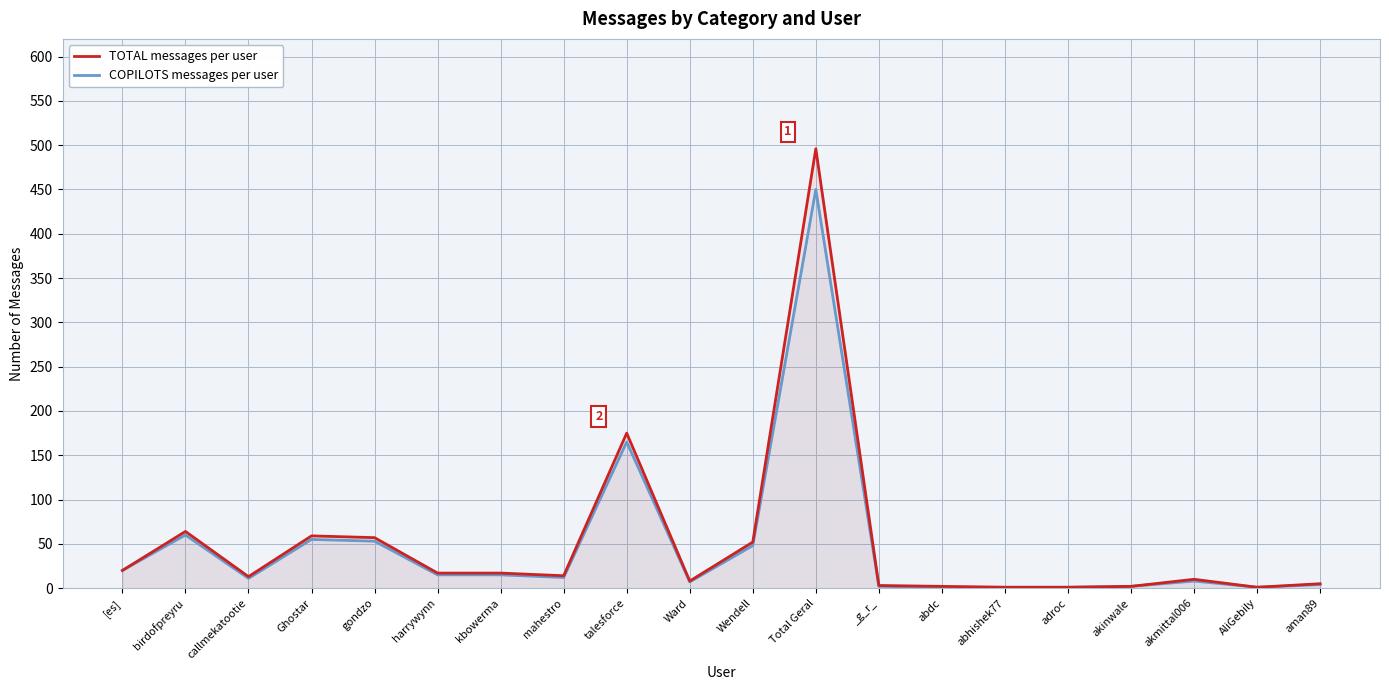

List the series in order of their overall mean, highest first.

TOTAL messages per user, COPILOTS messages per user